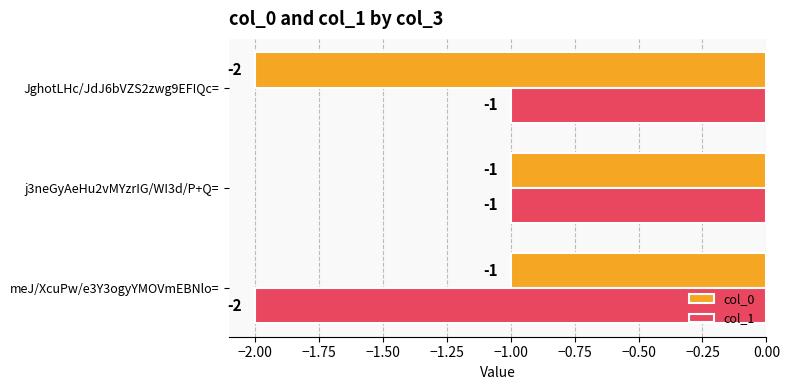

How many col_0 values are between -2 and -1?

3